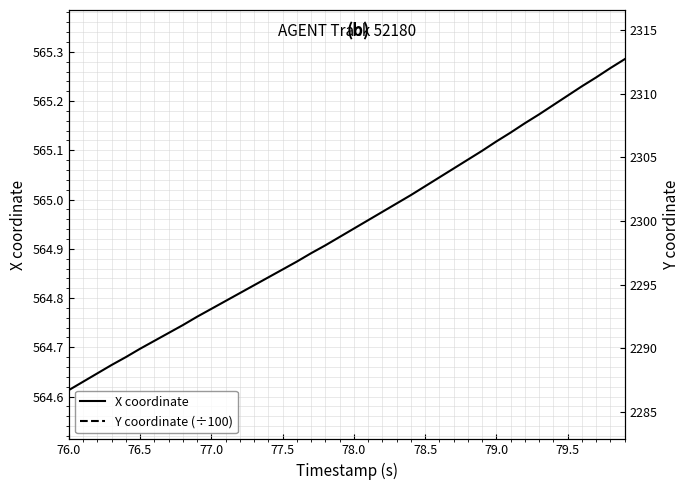

What are all the series names shown in the legend?

X coordinate, Y coordinate (÷100), Y coordinate